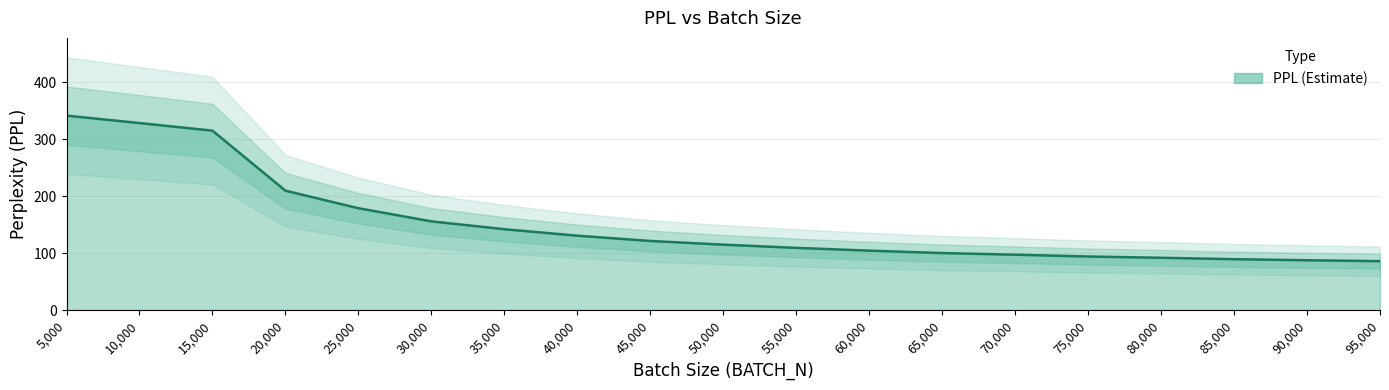

List the labels in order of value, smallest first.

95000, 90000, 85000, 80000, 75000, 70000, 65000, 60000, 55000, 50000, 45000, 40000, 35000, 30000, 25000, 20000, 15000, 10000, 5000